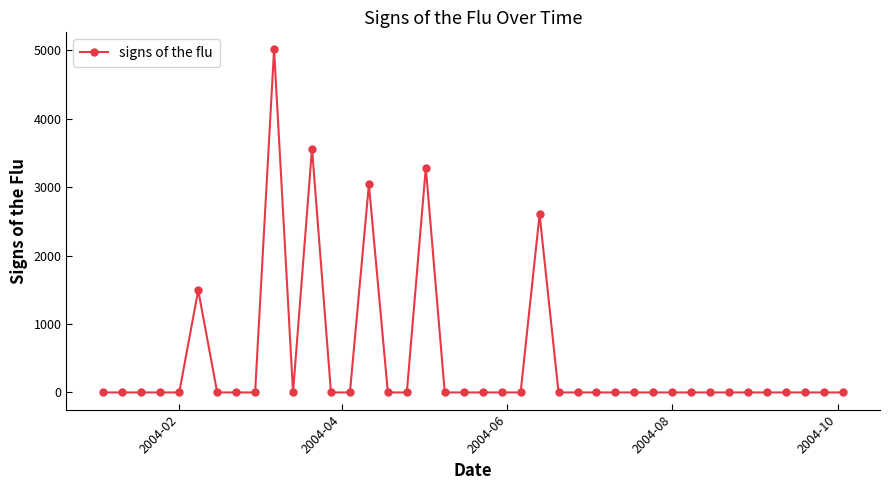

What is the greatest value displayed?

5012.0